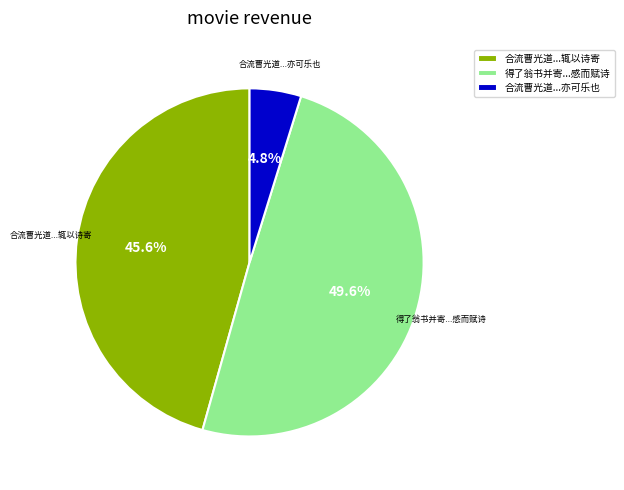

What is the ratio of the value at 合流曹光道...辄以诗寄 to the value at 得了翁书并寄...感而赋诗?

0.9